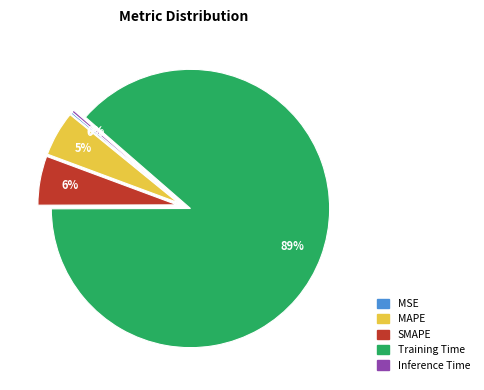

Which category has the biggest portion of the pie?

Training Time